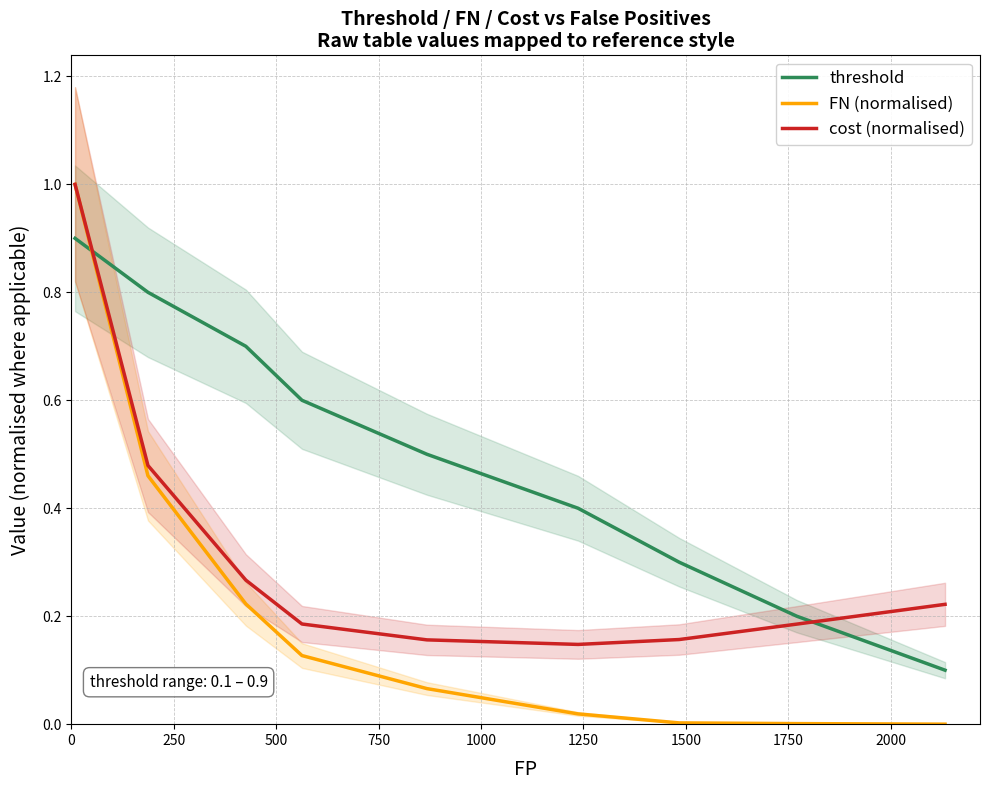

How many lines are shown in the chart?

3